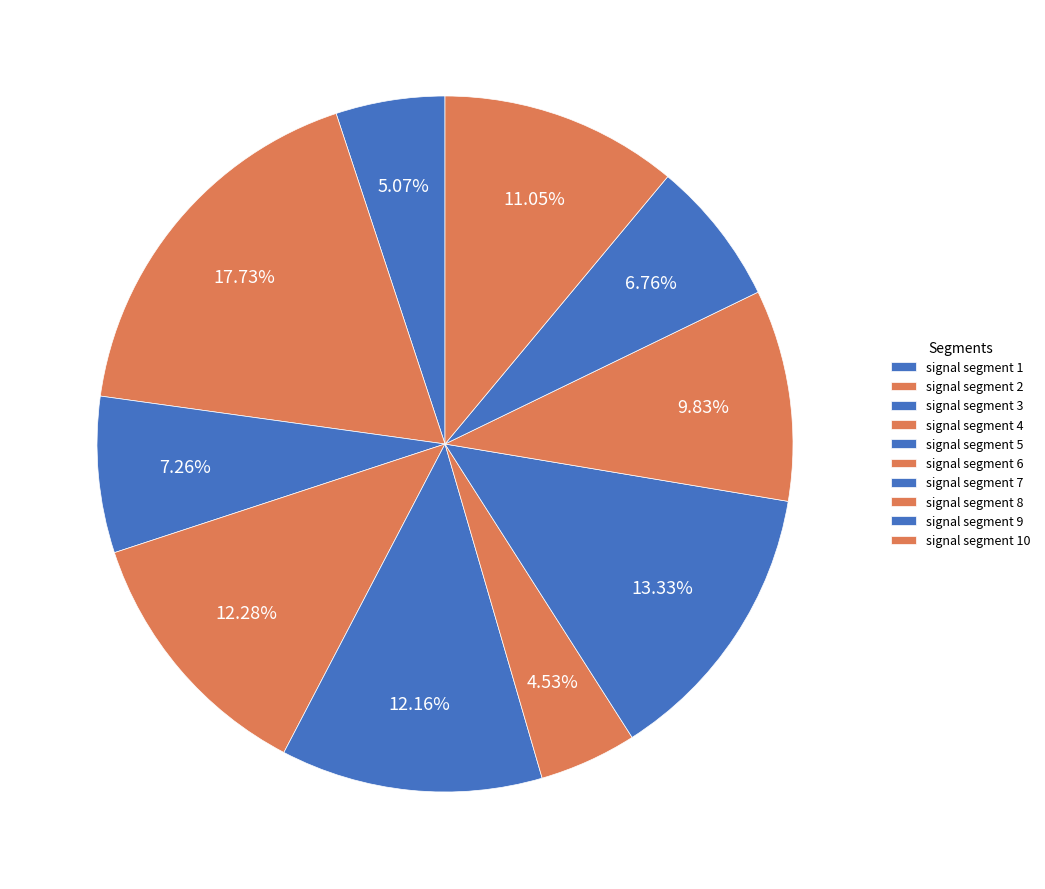

What is the smallest slice in the pie chart?

signal segment 6